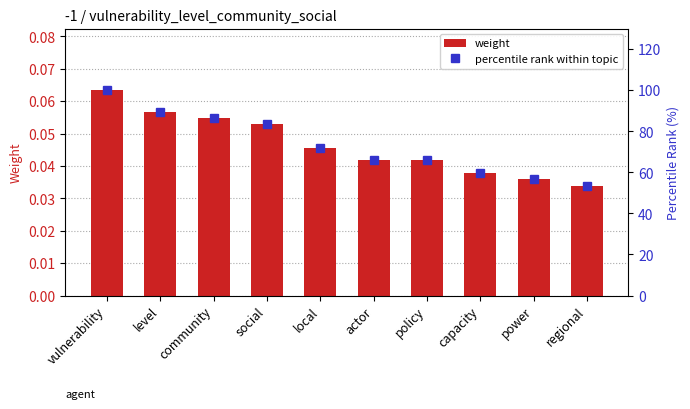

Reading right to left, extract all data points from this chart.

weight: 0.0	0.0	0.0	0.0	0.0	0.0	0.1	0.1	0.1	0.1
percentile rank within topic: 53.3	56.5	59.7	66.0	66.0	72.0	83.6	86.4	89.2	100.0